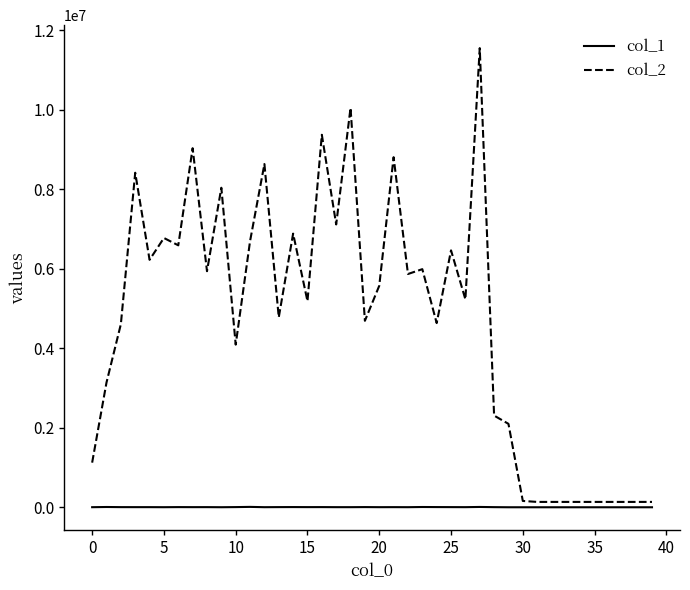

Which series has the largest total across all categories?

col_2